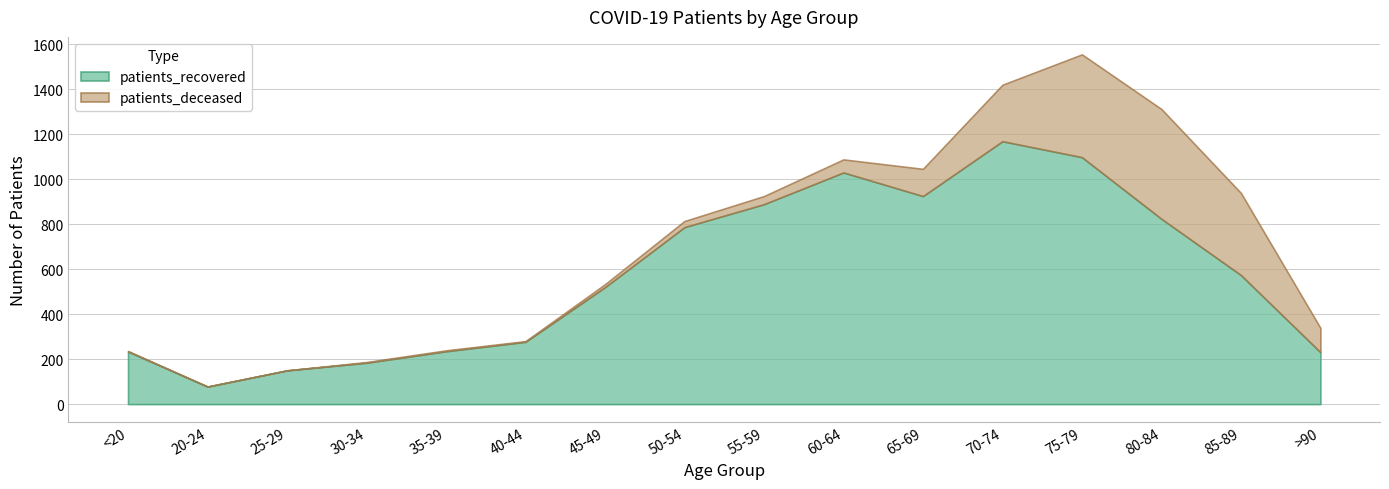

What is the maximum value shown in the chart?

1169